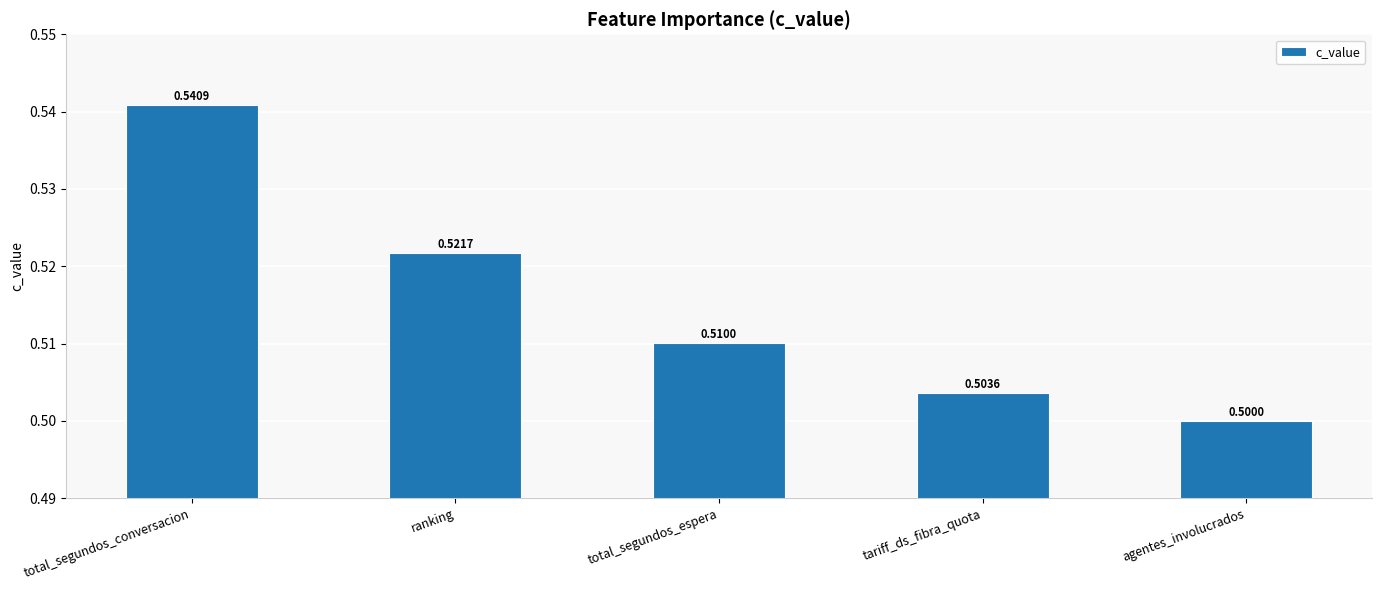

Count the number of data series in this chart.

1